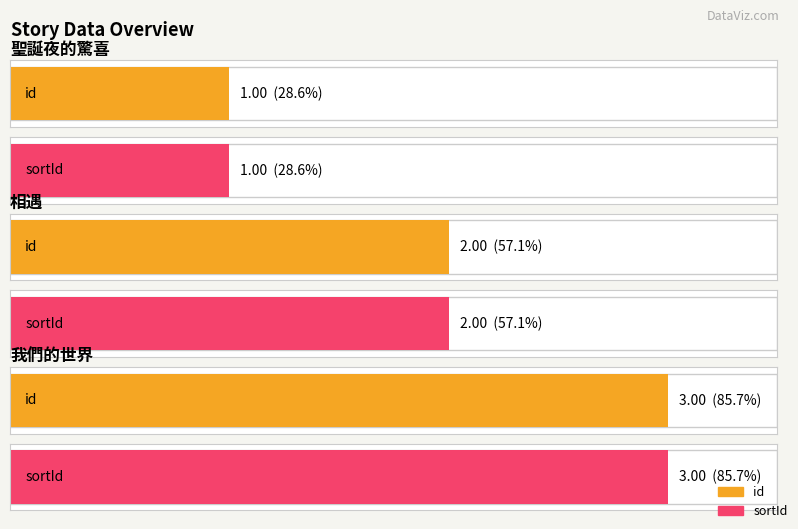

What position from the right is 相遇?

2